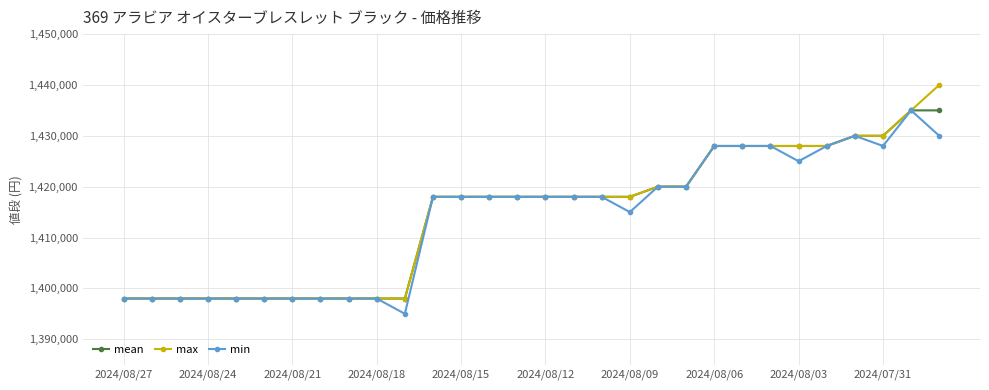

What is the difference between the maximum and minimum values in the min series?

40000